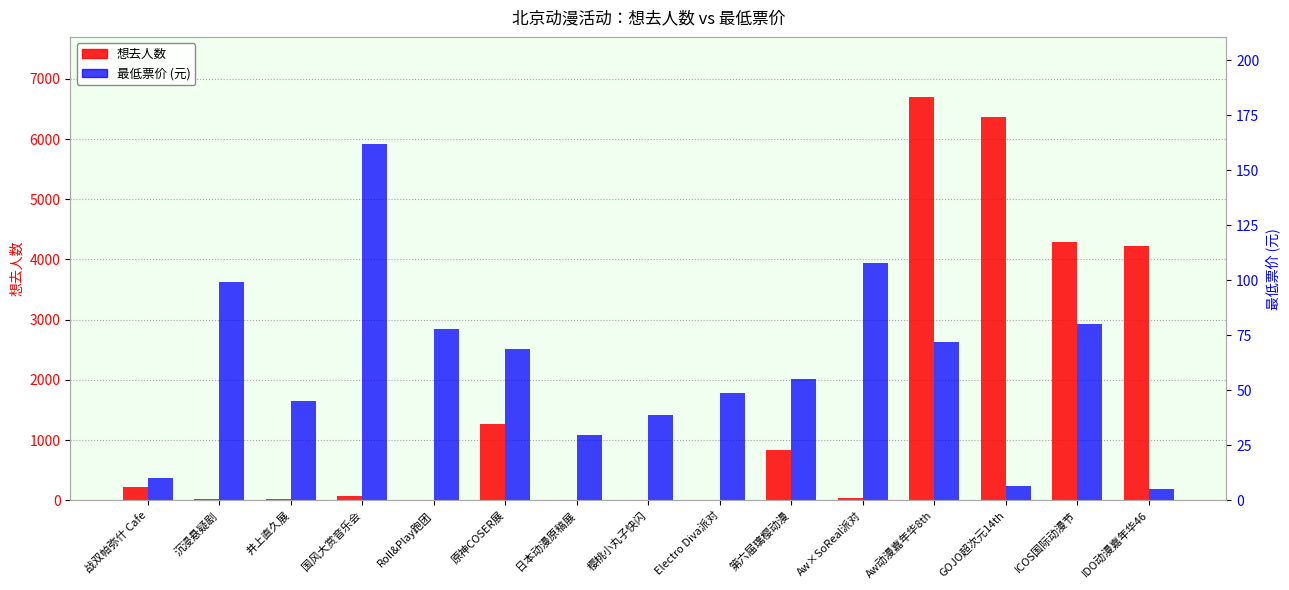

The value of 想去人数 at Roll&Play跑团 is 6.0. True or false?

True